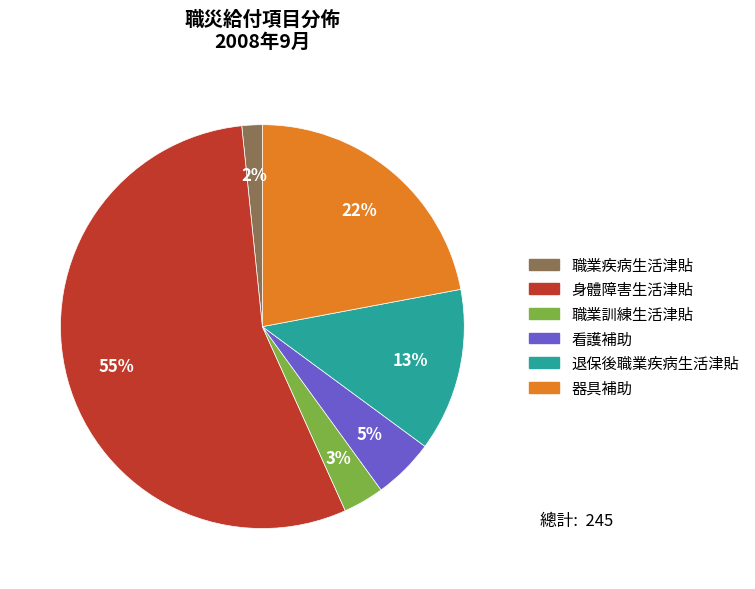

To the nearest percent, what percentage of the pie is 退保後職業疾病生活津貼?

13%